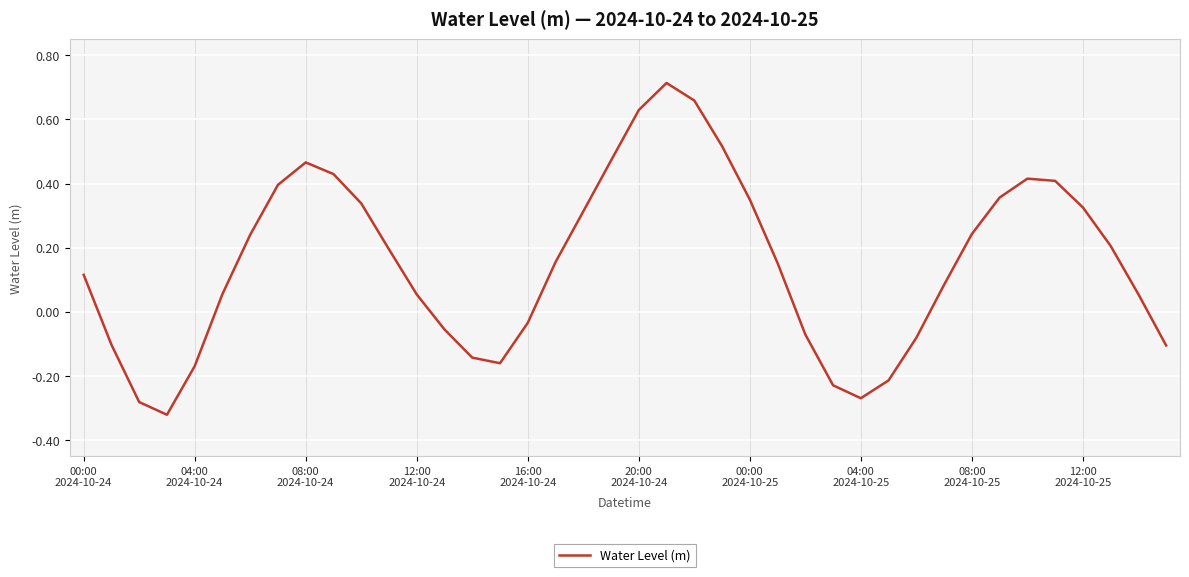

What is the difference between the maximum and minimum values?

1.0